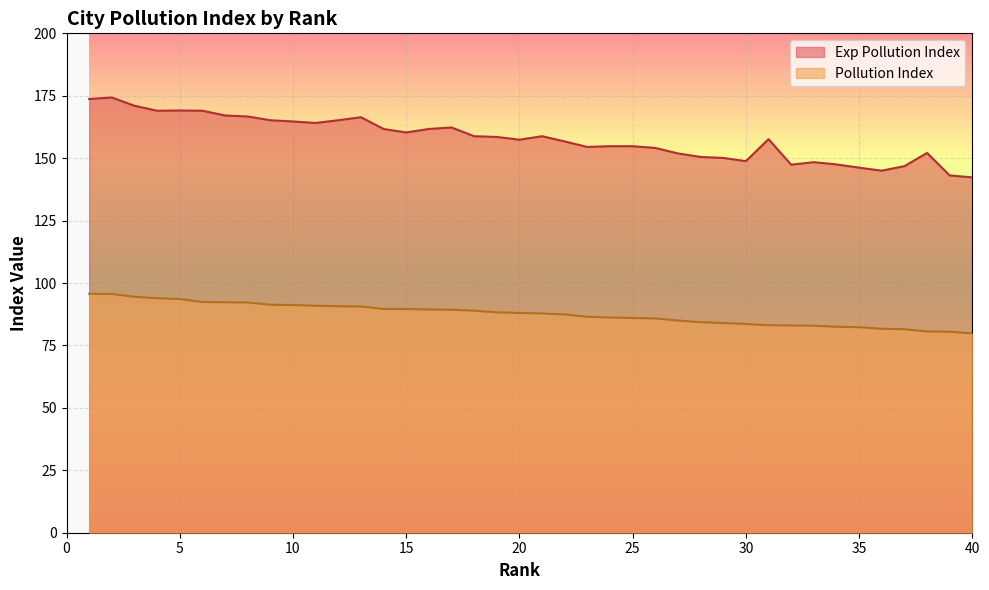

Which has a higher value, 15 or 18?

15